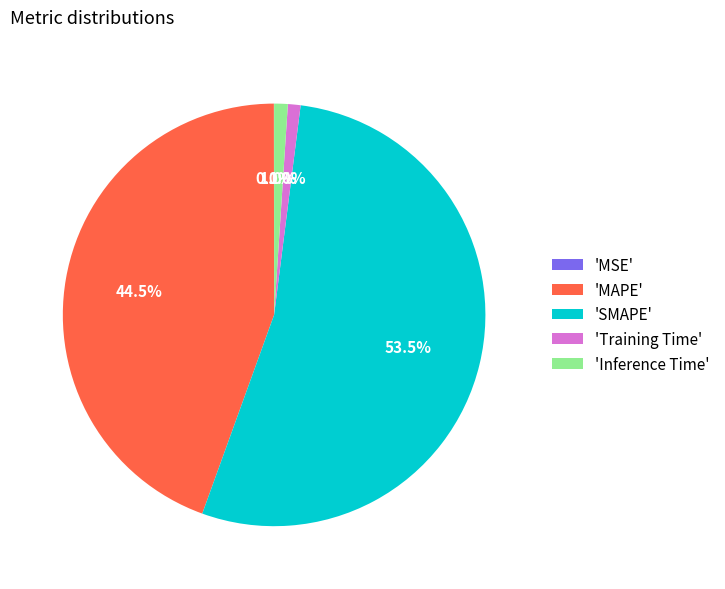

Which has a higher value, 'SMAPE' or 'Inference Time'?

'SMAPE'